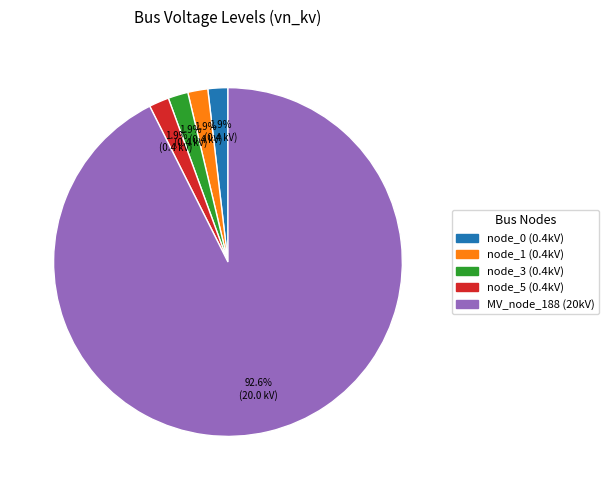

Is there any slice that represents more than half of the pie?

Yes